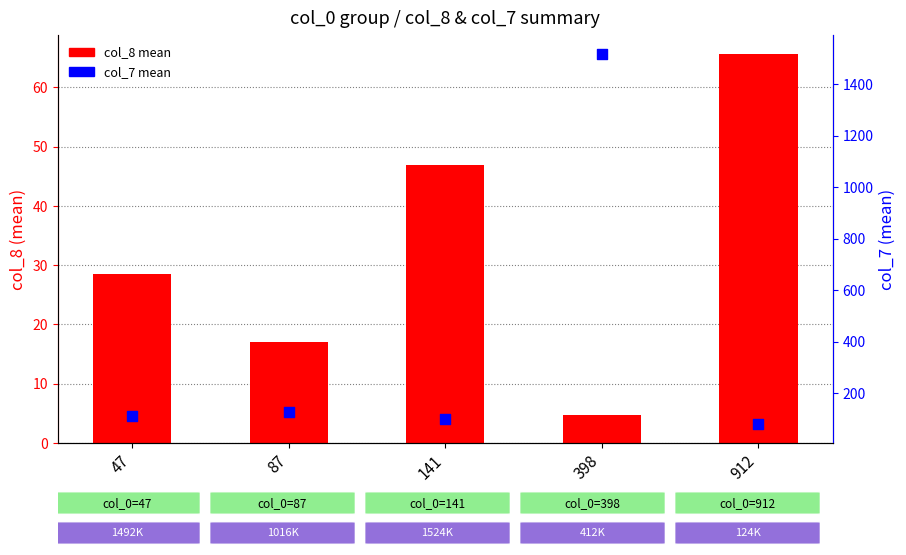

Which series contains the lowest Y value?

col_8 mean